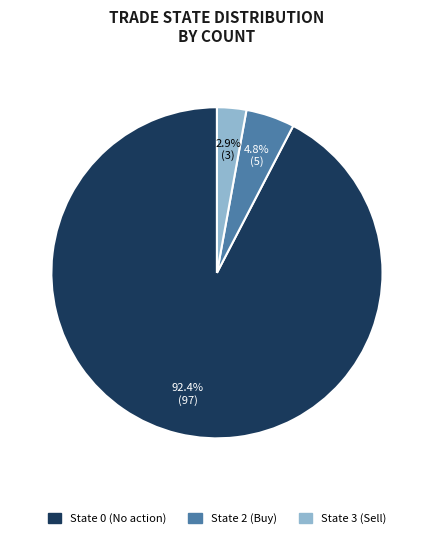

Is there a majority slice in this chart?

Yes